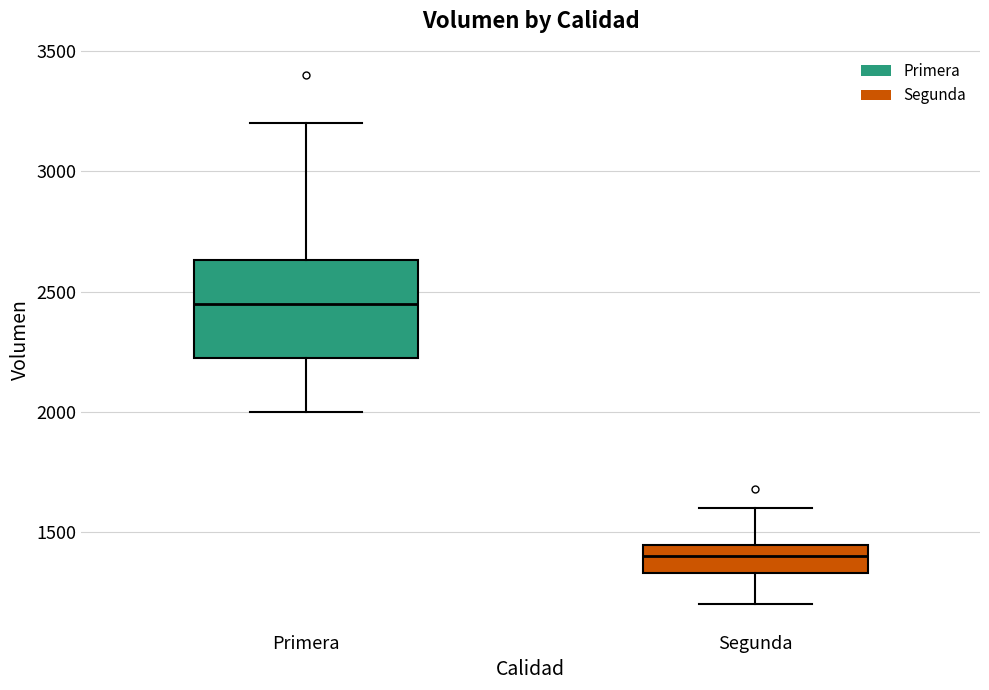

Reading left to right, transcribe this box plot: for each box, give where its median line is, the range the box spans, and where its two whiskers end, as read against the y-axis. The values are not printed on the chart, so give them approximately, as read against the axis.

Primera: median 2450, box 2250 to 2650, whiskers 2000 to 3200
Segunda: median 1400, box 1350 to 1450, whiskers 1200 to 1600